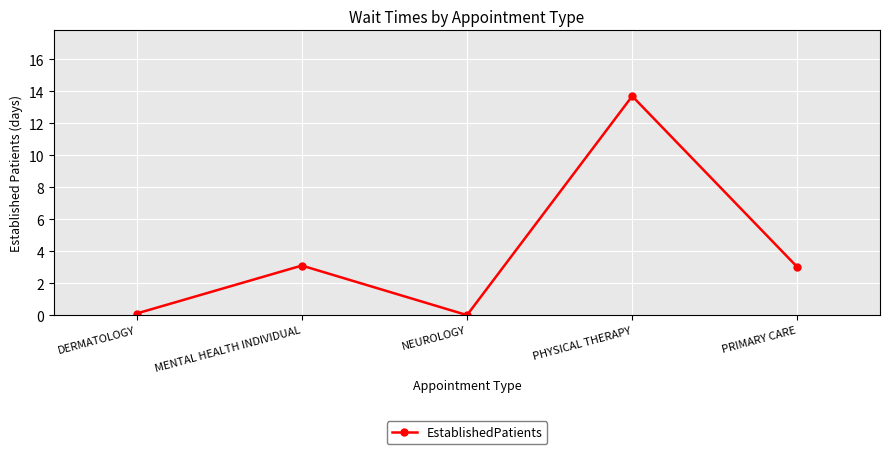

At which category does the data reach its first local peak?

MENTAL HEALTH INDIVIDUAL